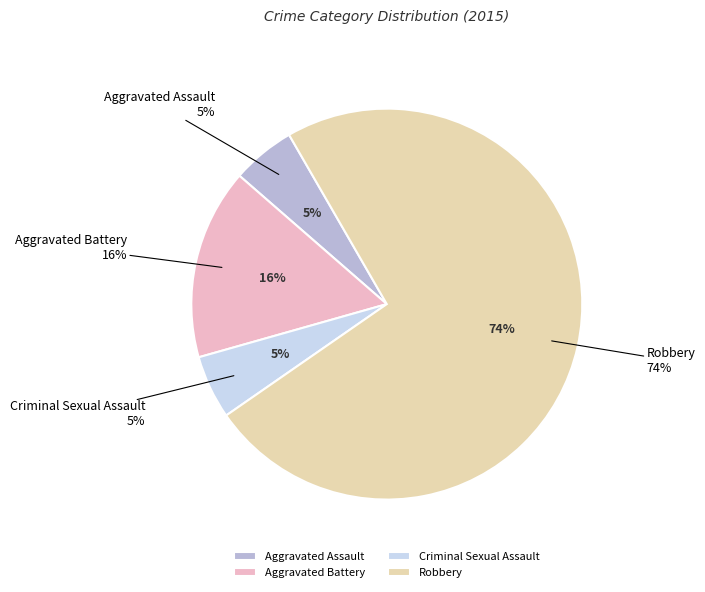

Is it true that Aggravated Assault is 5% of the pie?

True